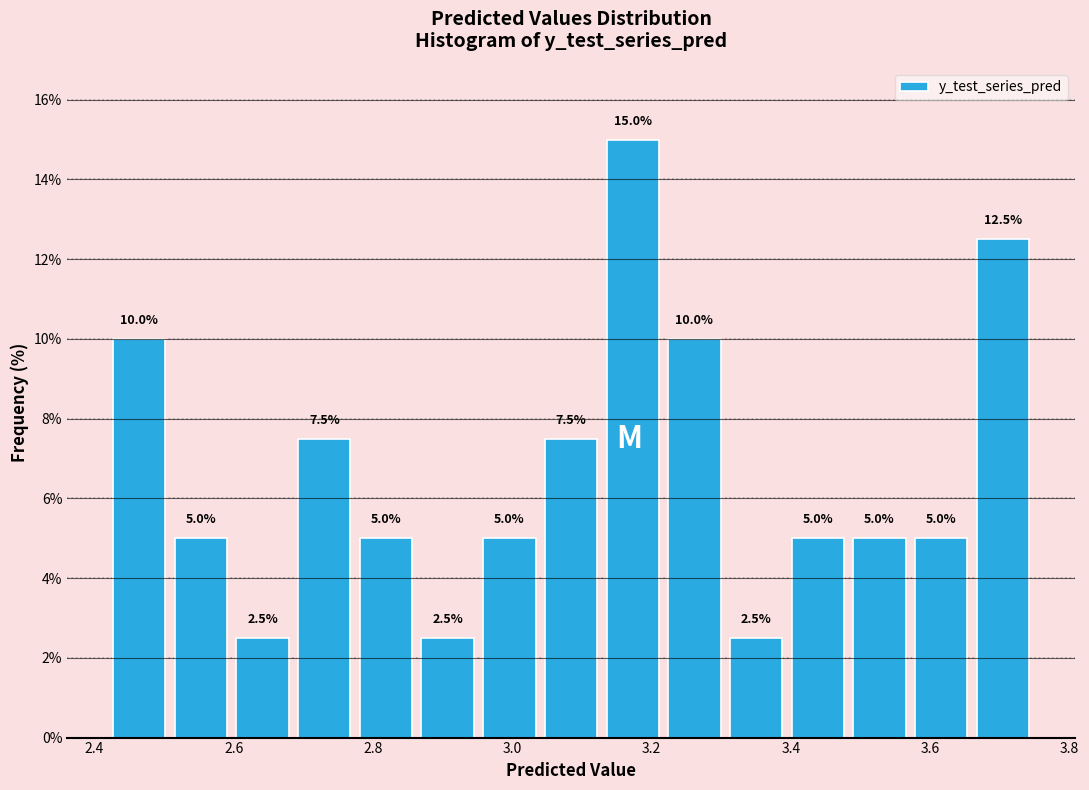

Reading left to right, list every bar in this chart as the range it spans on the x-axis followed by its height. The bar edges are not printed on the chart, so give them approximately, as read against the axis.

2.42 to 2.50: 10.0
2.50 to 2.60: 5.0
2.60 to 2.68: 2.5
2.68 to 2.78: 7.5
2.78 to 2.86: 5.0
2.86 to 2.96: 2.5
2.96 to 3.04: 5.0
3.04 to 3.12: 7.5
3.12 to 3.22: 15.0
3.22 to 3.30: 10.0
3.30 to 3.40: 2.5
3.40 to 3.48: 5.0
3.48 to 3.58: 5.0
3.58 to 3.66: 5.0
3.66 to 3.74: 12.5